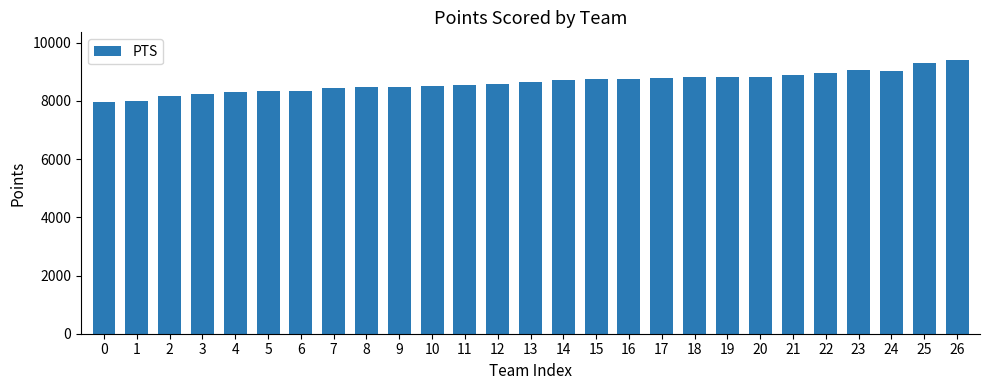

True or false: the data shows 7946 at 0.

True